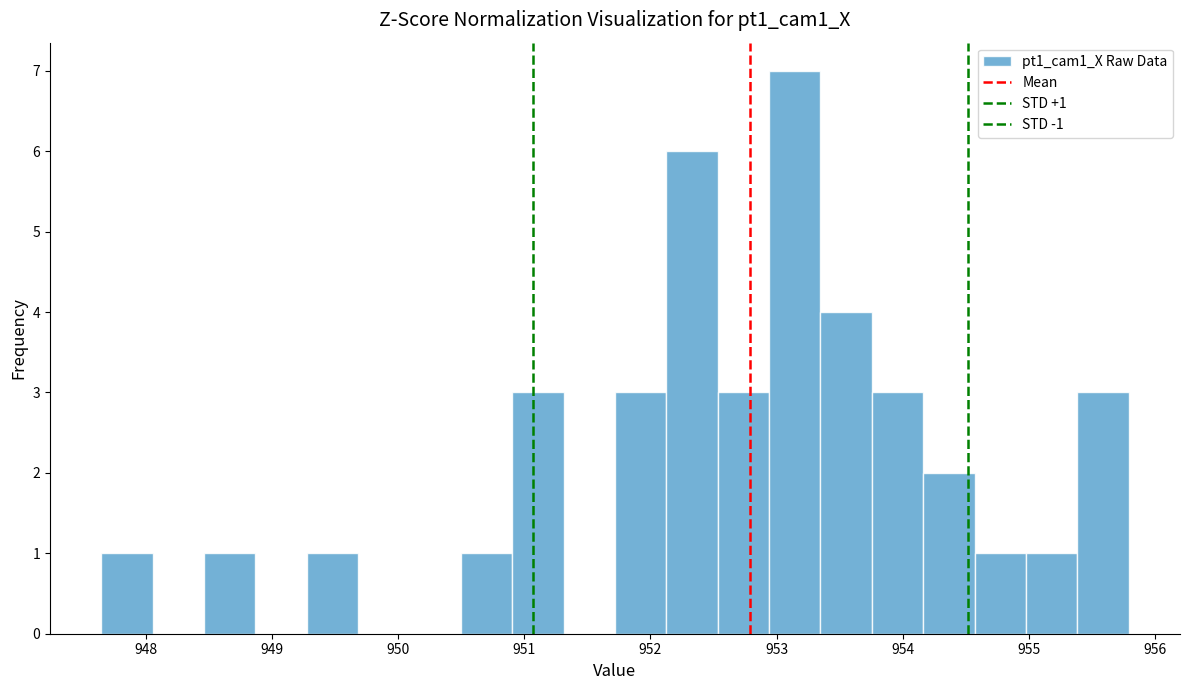

Over which range of the x-axis is the bar tallest?

952.9 to 953.3